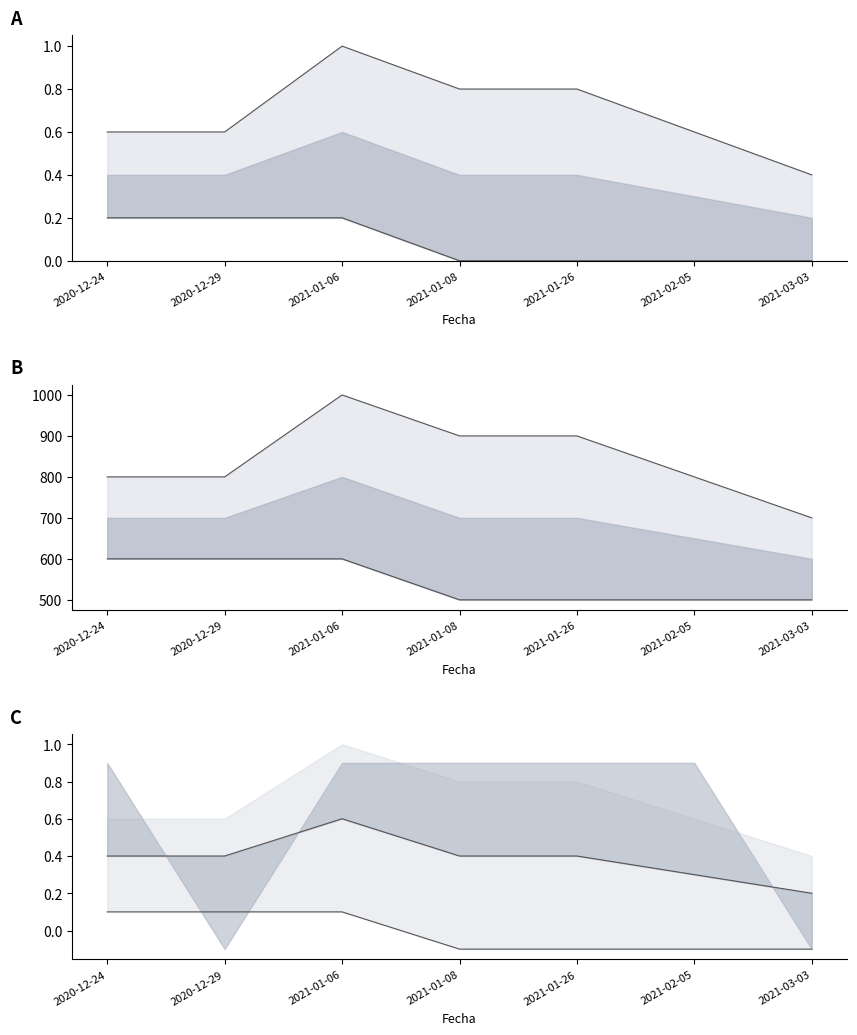

What is the label of the 7th point from the left?

2021-03-03